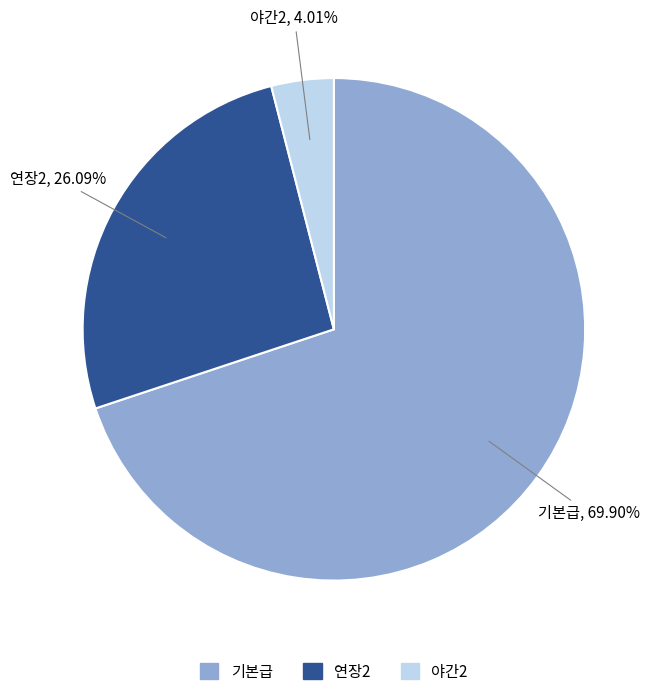

Rank the categories by value from lowest to highest.

야간2, 연장2, 기본급